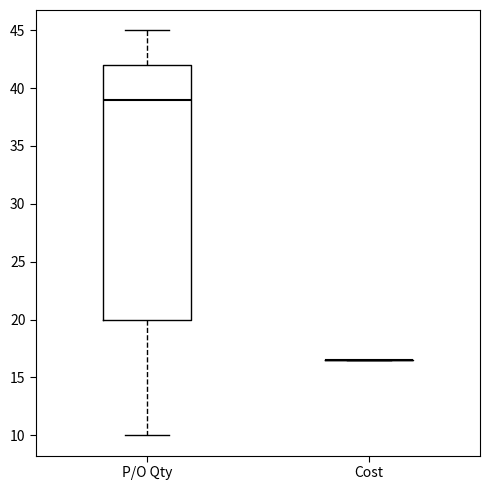

Reading left to right, read every box against the y-axis: the position of its median line, the range the box covers, and the ends of its whiskers. The values are not printed on the chart, so give them approximately, as read against the axis.

P/O Qty: median 39.0, box 20.0 to 42.0, whiskers 10.0 to 45.0
Cost: box collapsed to a line at 16.5, whiskers 16.5 to 16.5